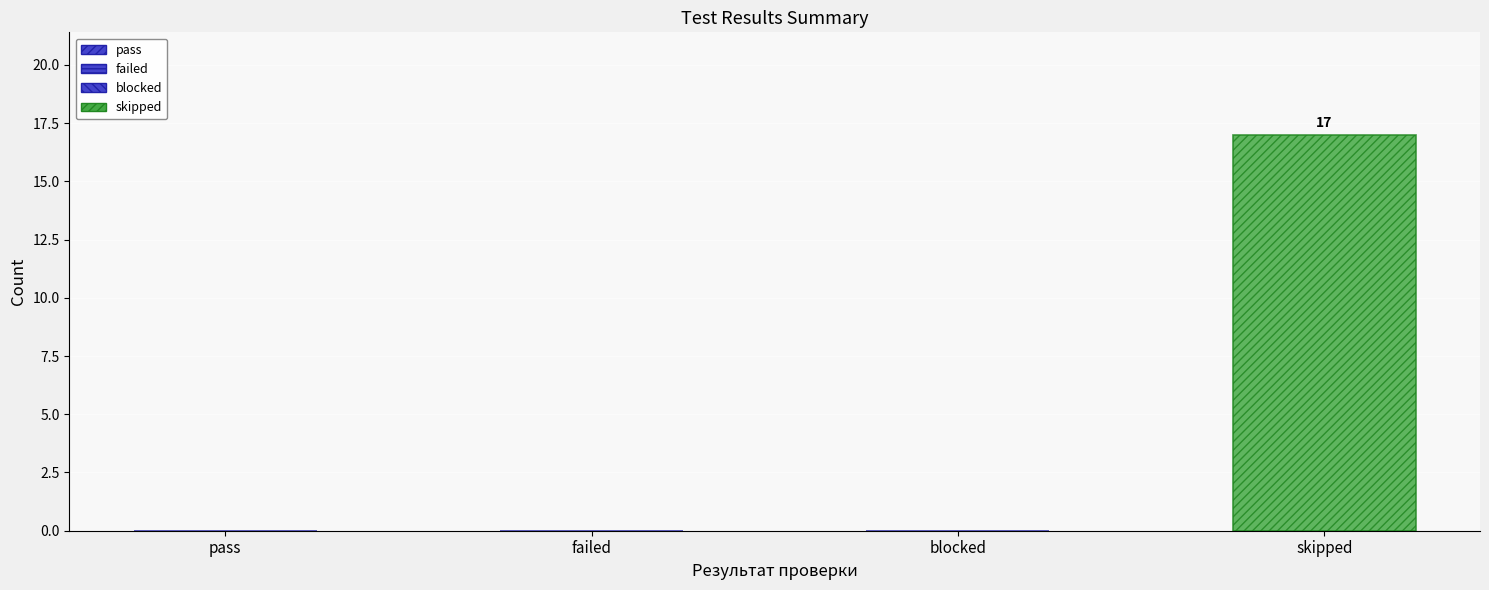

Is it true that the value at skipped is 27?

False